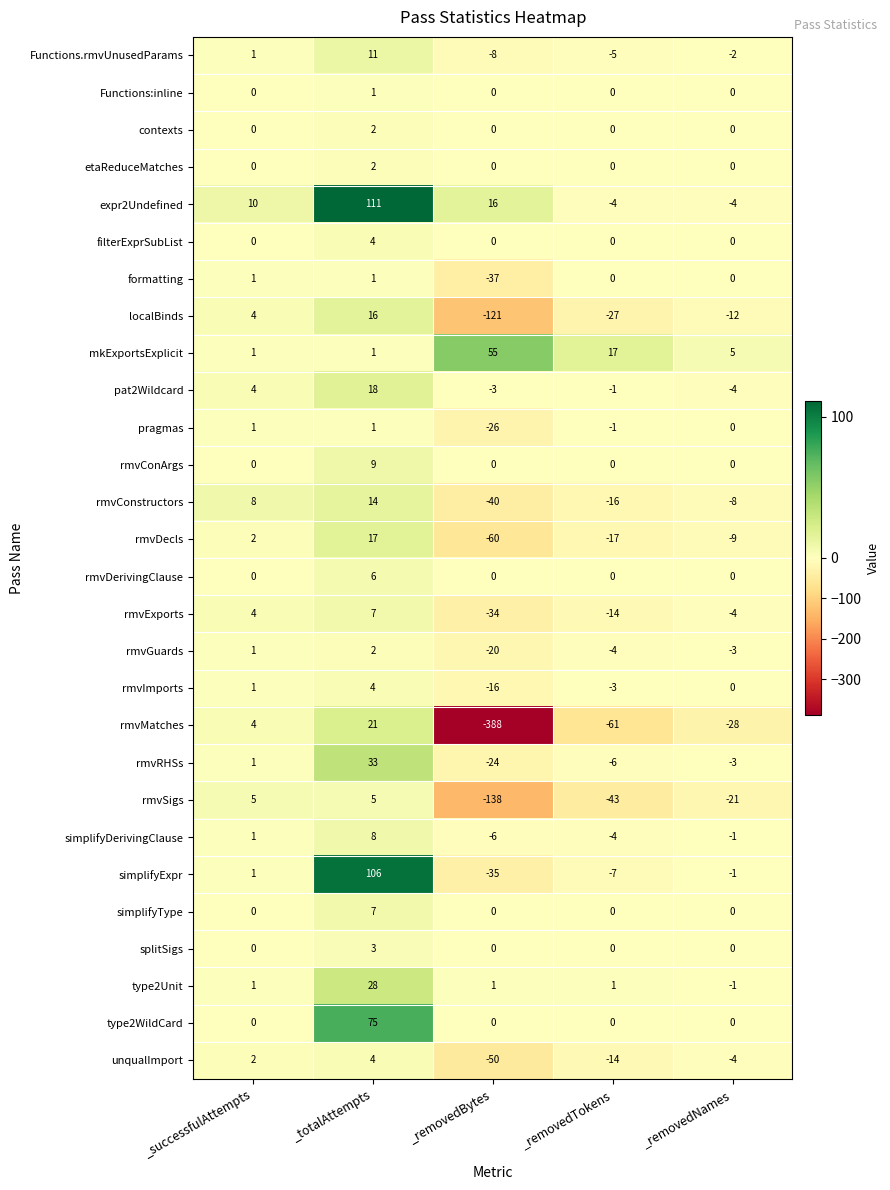

Which series changed the most between _totalAttempts and _removedTokens?

expr2Undefined